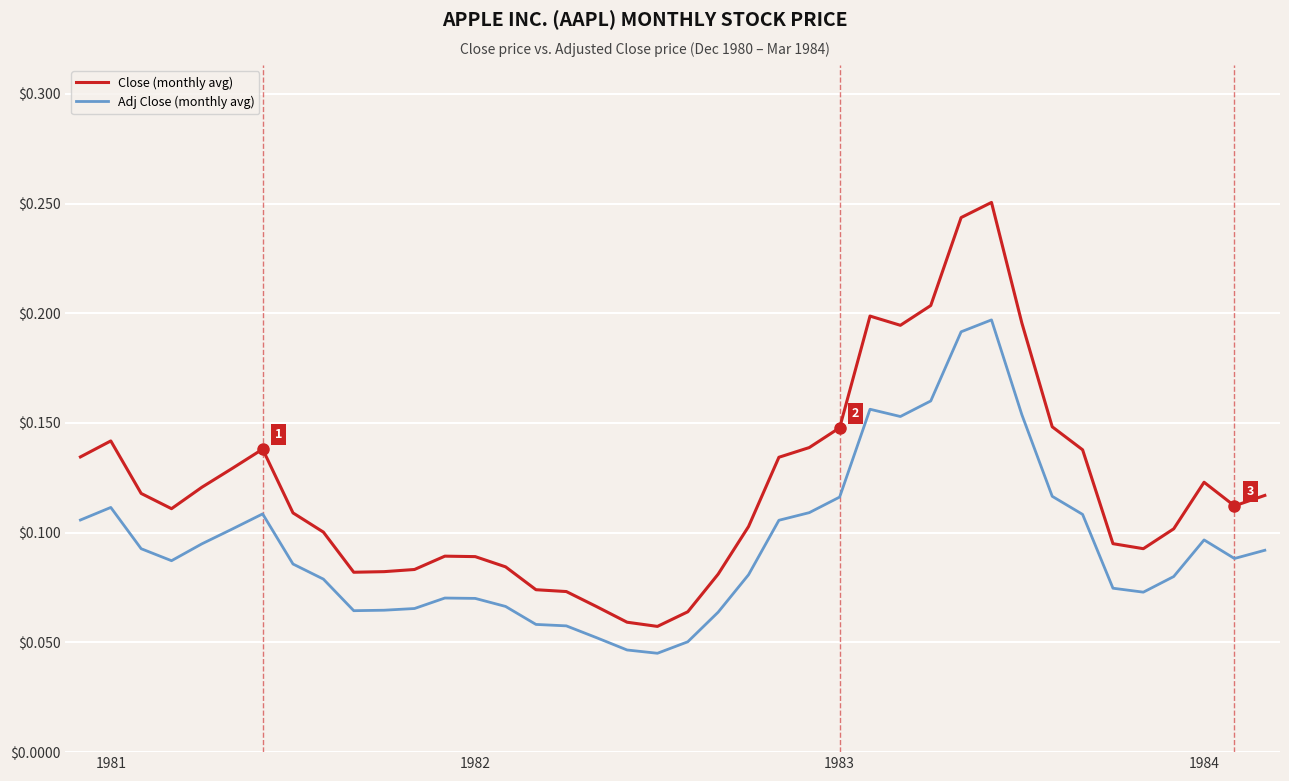

Which series has the largest total across all categories?

Close (monthly avg)